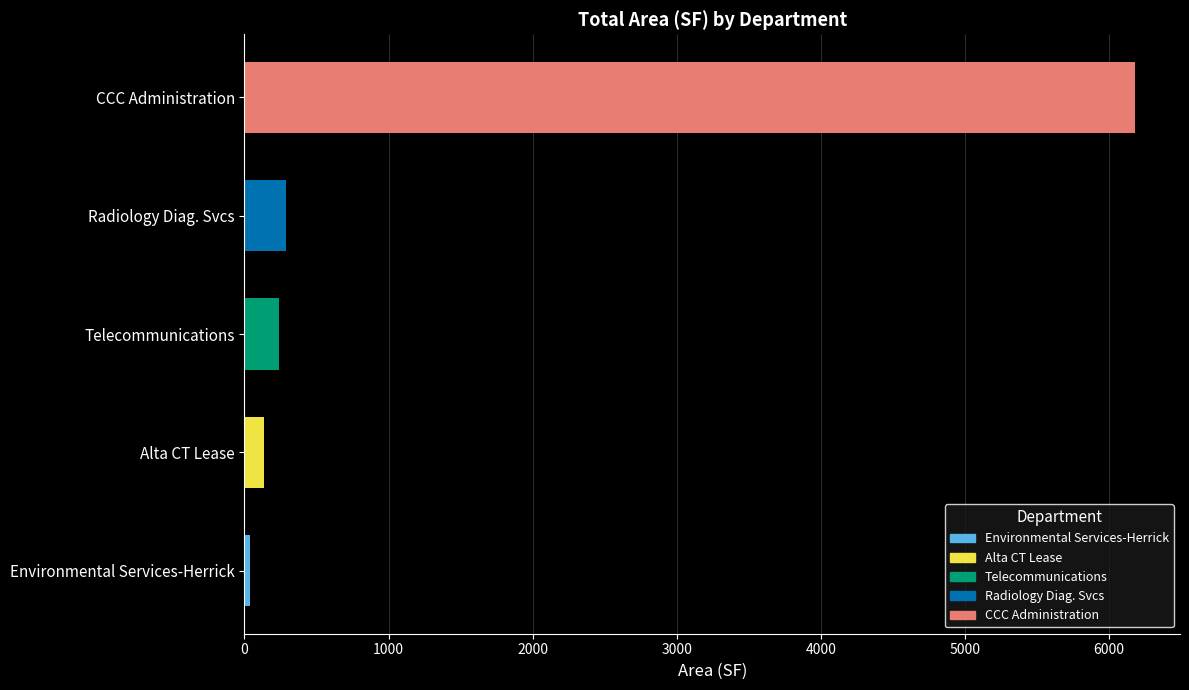

Approximately how many times larger is the value at CCC Administration compared to Radiology Diag. Svcs?

21.7